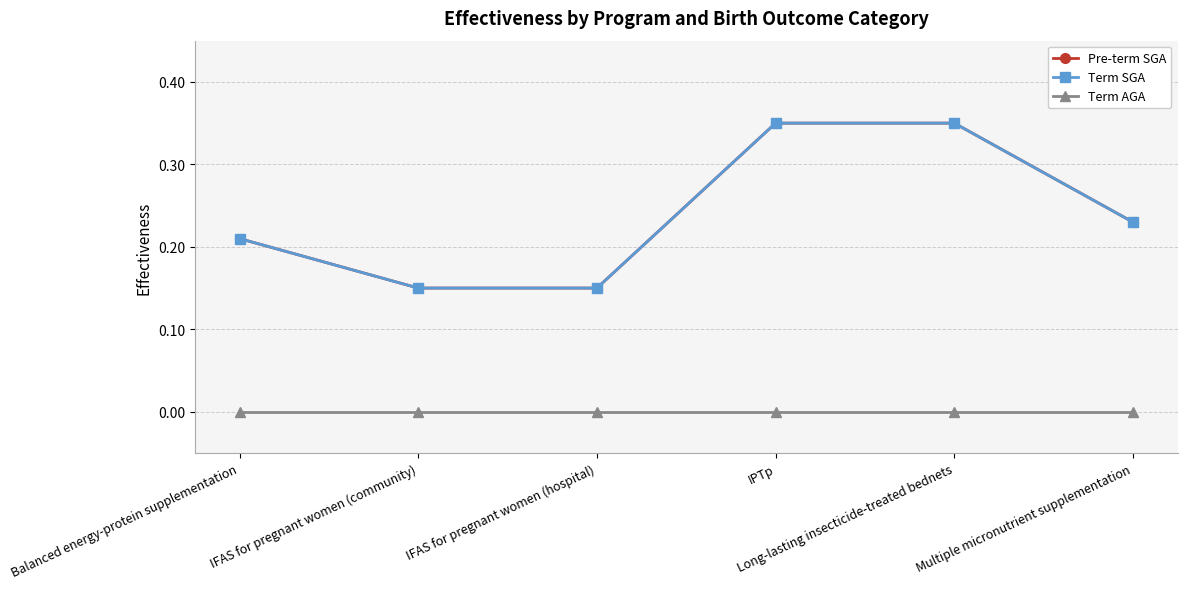

What is the minimum value for Term SGA?

0.1